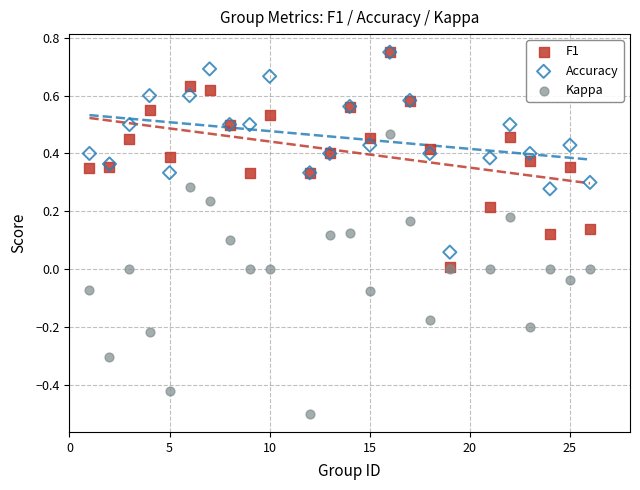

What are all the series names shown in the legend?

F1, Accuracy, Kappa